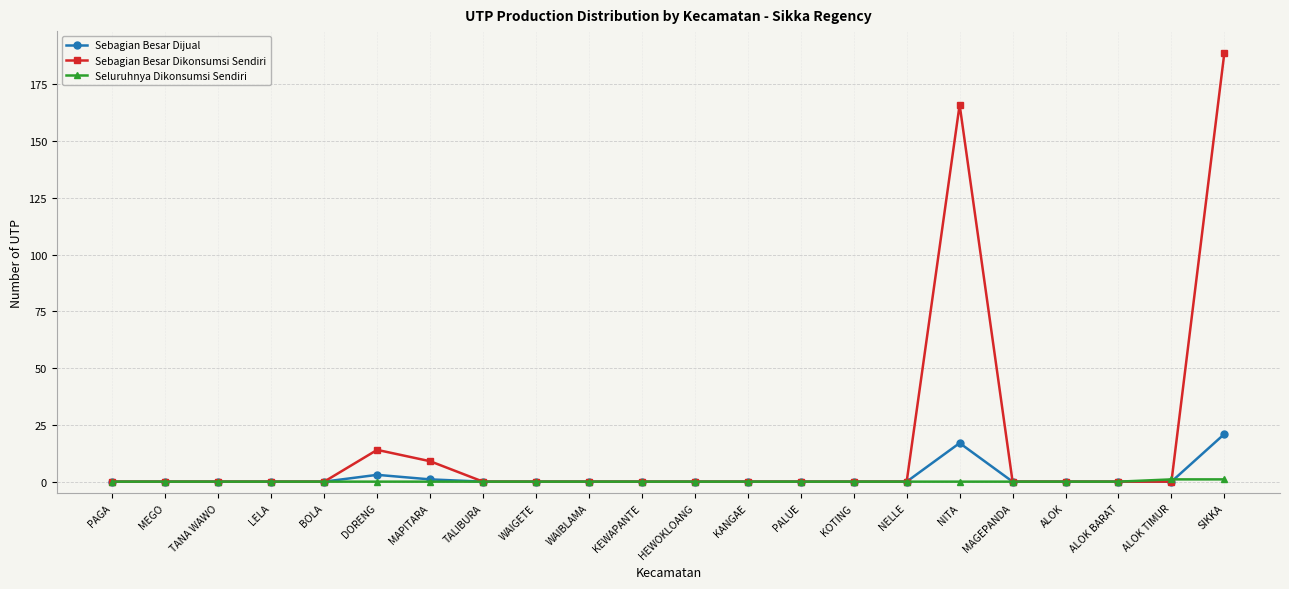

Reading left to right, list all the values displayed in this chart.

Sebagian Besar Dijual: PAGA=0	MEGO=0	TANA WAWO=0	LELA=0	BOLA=0	DORENG=3	MAPITARA=1	TALIBURA=0	WAIGETE=0	WAIBLAMA=0	KEWAPANTE=0	HEWOKLOANG=0	KANGAE=0	PALUE=0	KOTING=0	NELLE=0	NITA=17	MAGEPANDA=0	ALOK=0	ALOK BARAT=0	ALOK TIMUR=0	SIKKA=21
Sebagian Besar Dikonsumsi Sendiri: PAGA=0	MEGO=0	TANA WAWO=0	LELA=0	BOLA=0	DORENG=14	MAPITARA=9	TALIBURA=0	WAIGETE=0	WAIBLAMA=0	KEWAPANTE=0	HEWOKLOANG=0	KANGAE=0	PALUE=0	KOTING=0	NELLE=0	NITA=166	MAGEPANDA=0	ALOK=0	ALOK BARAT=0	ALOK TIMUR=0	SIKKA=189
Seluruhnya Dikonsumsi Sendiri: PAGA=0	MEGO=0	TANA WAWO=0	LELA=0	BOLA=0	DORENG=0	MAPITARA=0	TALIBURA=0	WAIGETE=0	WAIBLAMA=0	KEWAPANTE=0	HEWOKLOANG=0	KANGAE=0	PALUE=0	KOTING=0	NELLE=0	NITA=0	MAGEPANDA=0	ALOK=0	ALOK BARAT=0	ALOK TIMUR=1	SIKKA=1